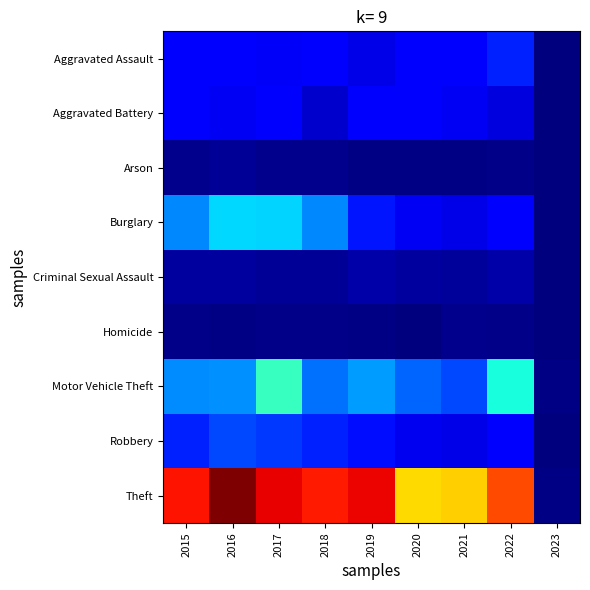

Rank the series by their maximum value, from highest to lowest.

Theft, Motor Vehicle Theft, Burglary, Robbery, Aggravated Assault, Aggravated Battery, Criminal Sexual Assault, Arson, Homicide